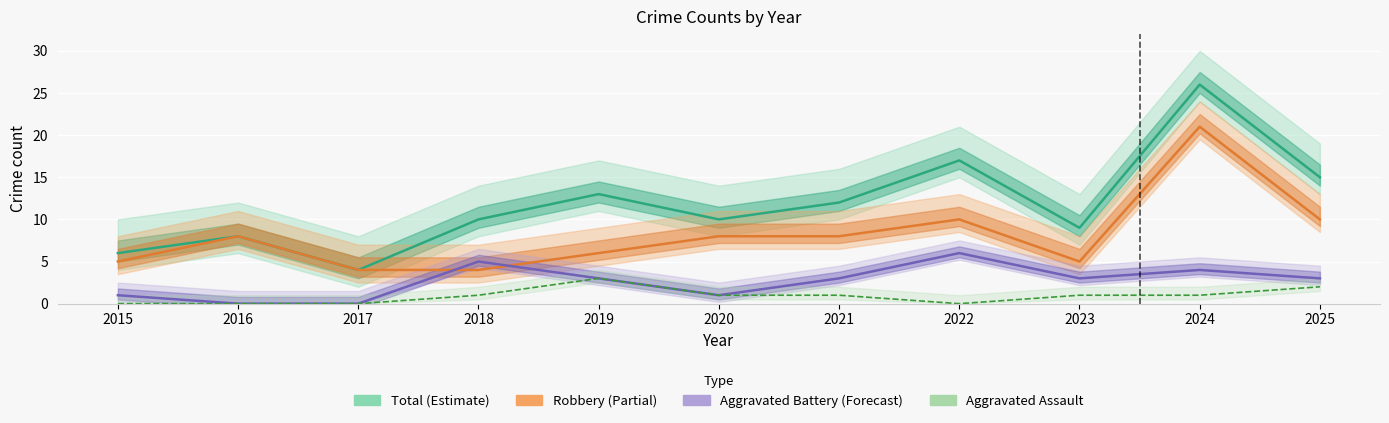

The value of Aggravated Battery at 2024 is 2. True or false?

False